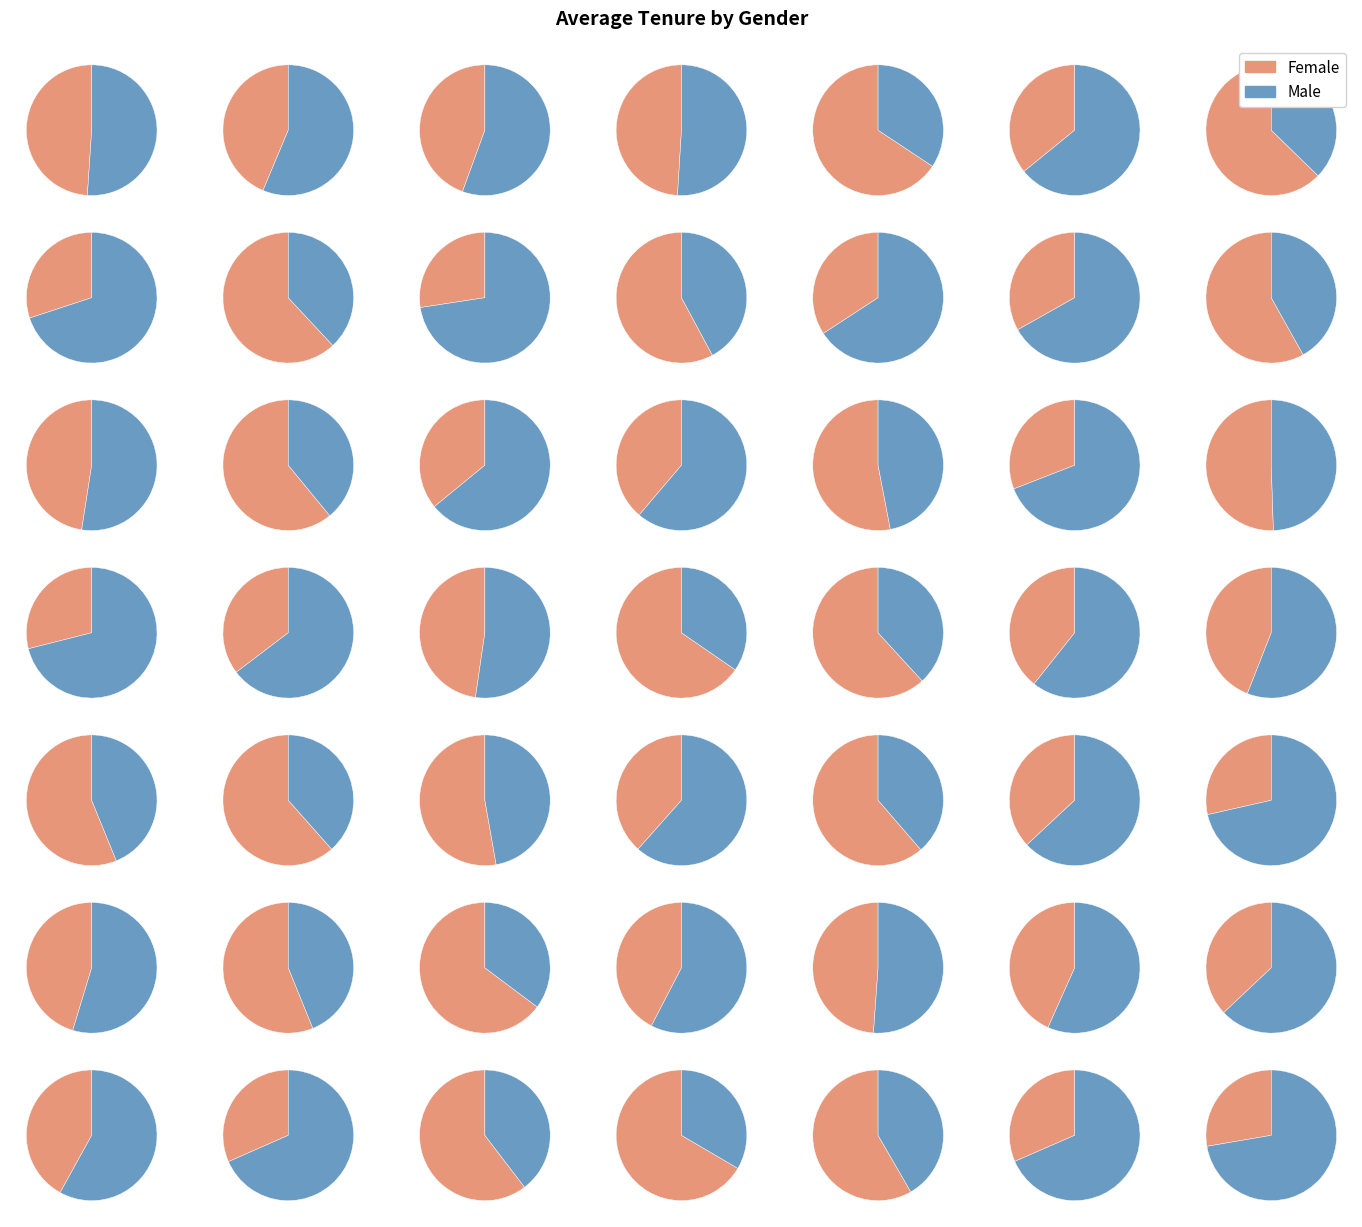

Is the sum of Female and Male greater than half?

Yes